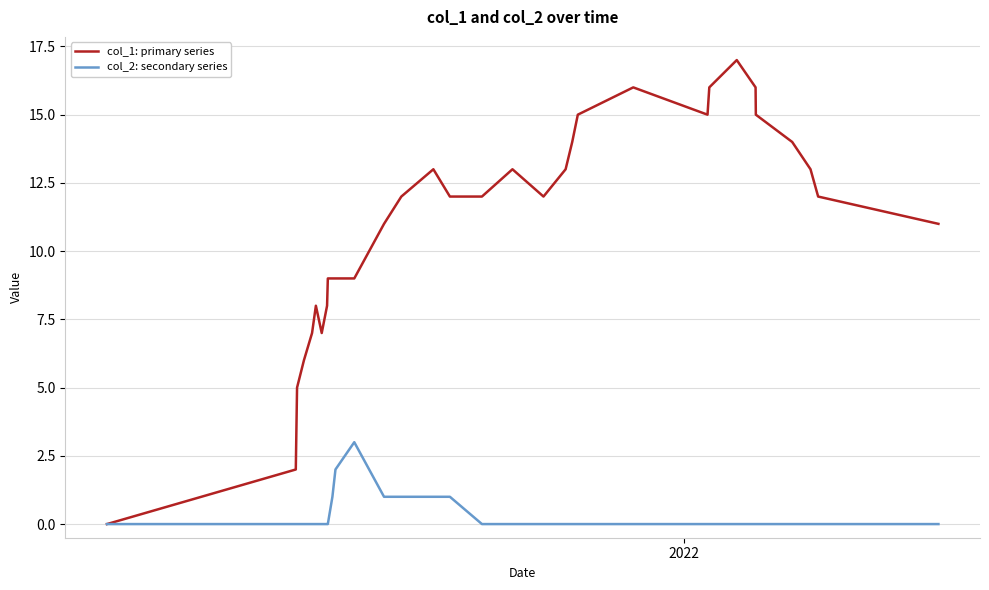

Does the chart have visible grid lines?

Yes